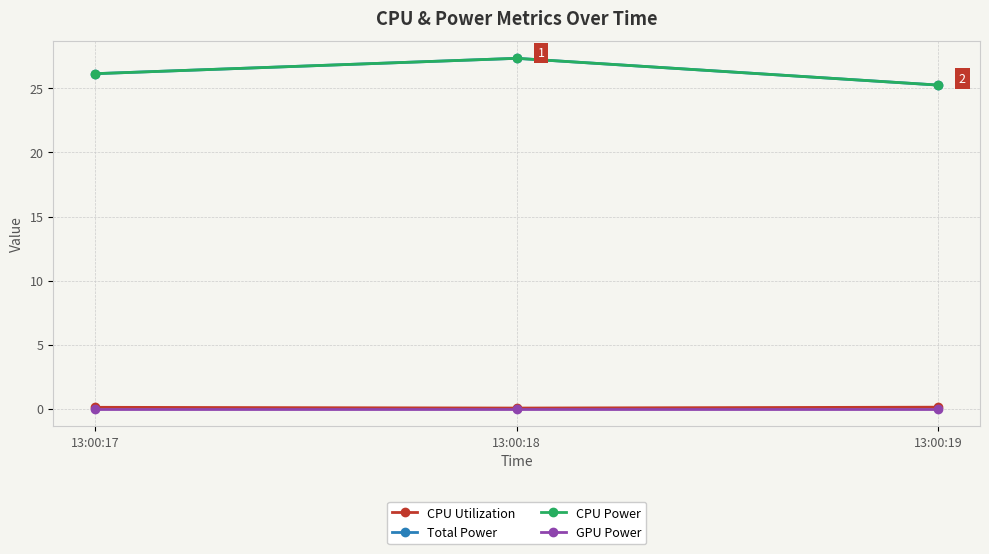

Does the chart have visible grid lines?

Yes